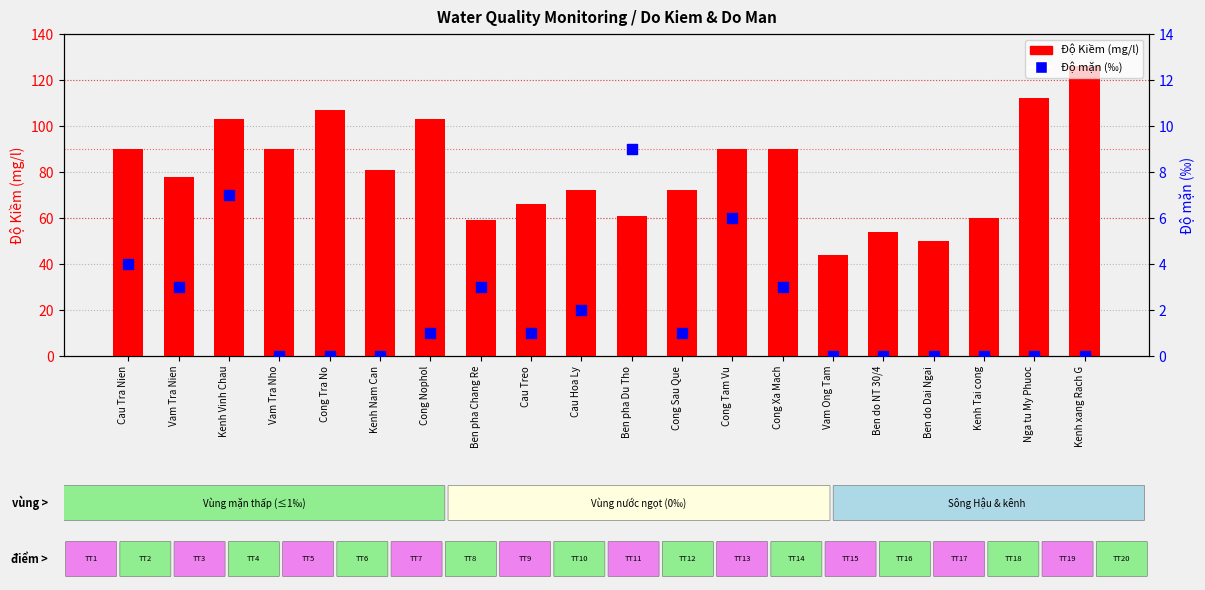

Is the value of Độ mặn (‰) at Ben do NT 30/4 greater than the value of Do_Kiem (mg/l) at Cau Treo?

No